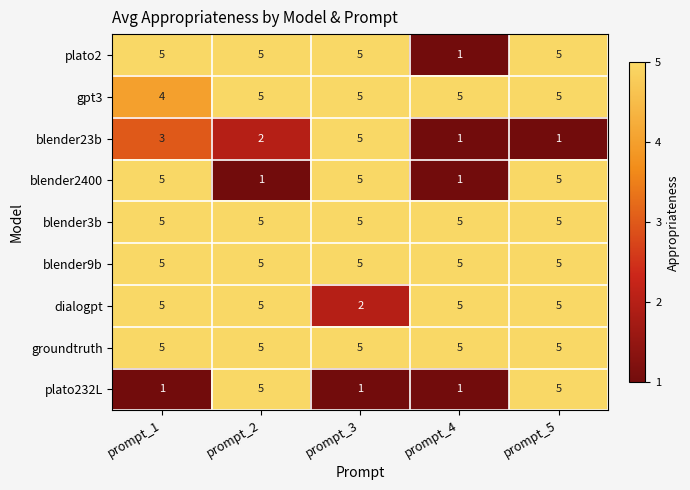

Is it true that dialogpt equals 5 at prompt_2?

True